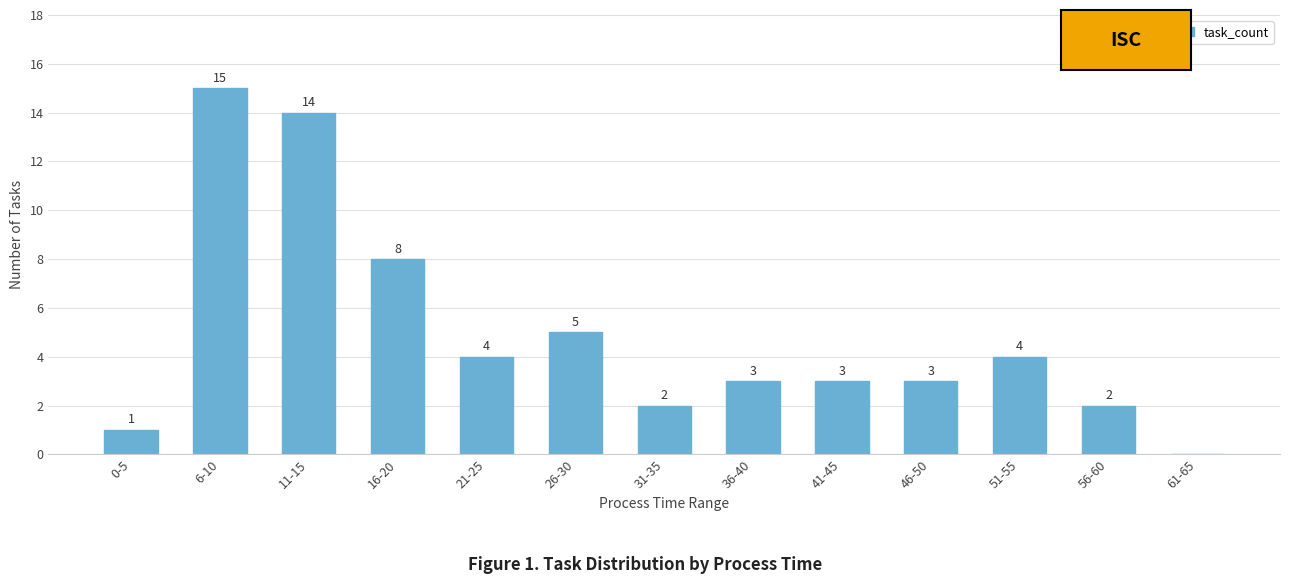

What is the change in value from 0-5 to 36-40?

+2